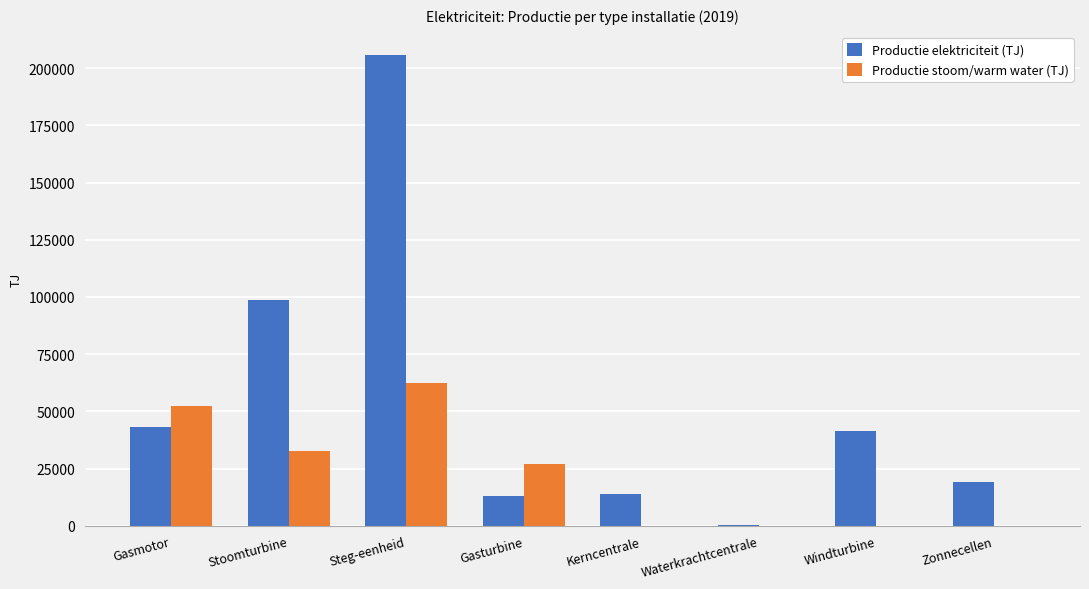

True or false: Productie stoom/warm water (TJ) has a value of 0 at Waterkrachtcentrale.

True